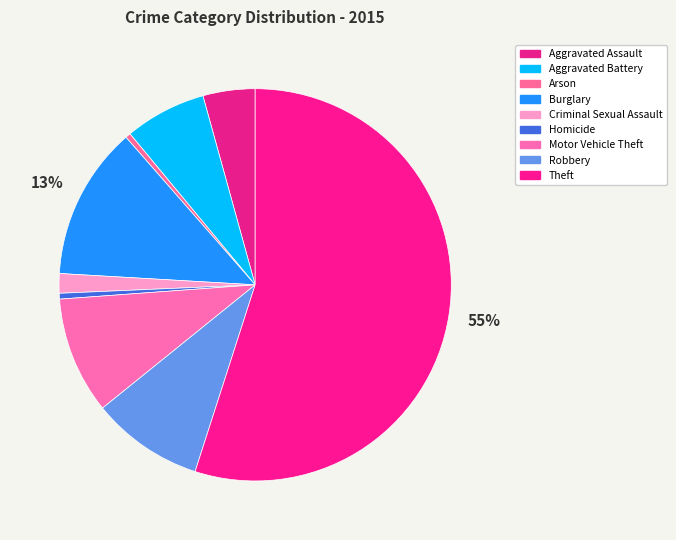

To the nearest percent, what is the combined percentage of Aggravated Battery and Motor Vehicle Theft?

16%